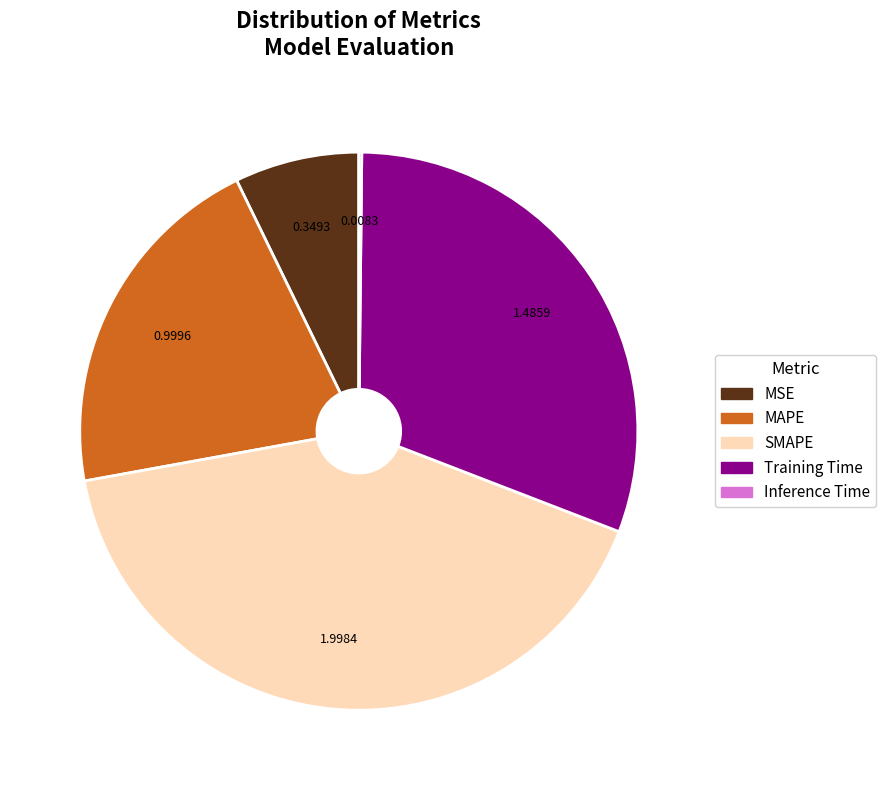

Does any single category account for the majority?

No